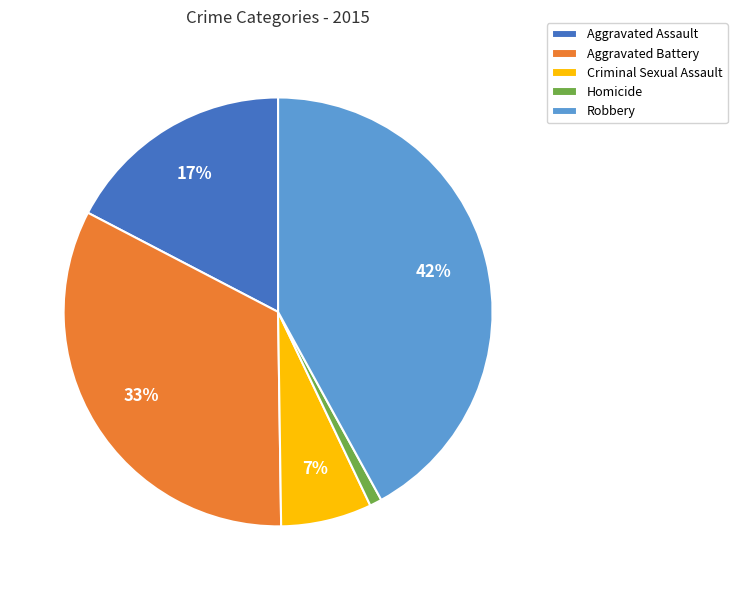

To the nearest percent, what is the average slice percentage?

20%